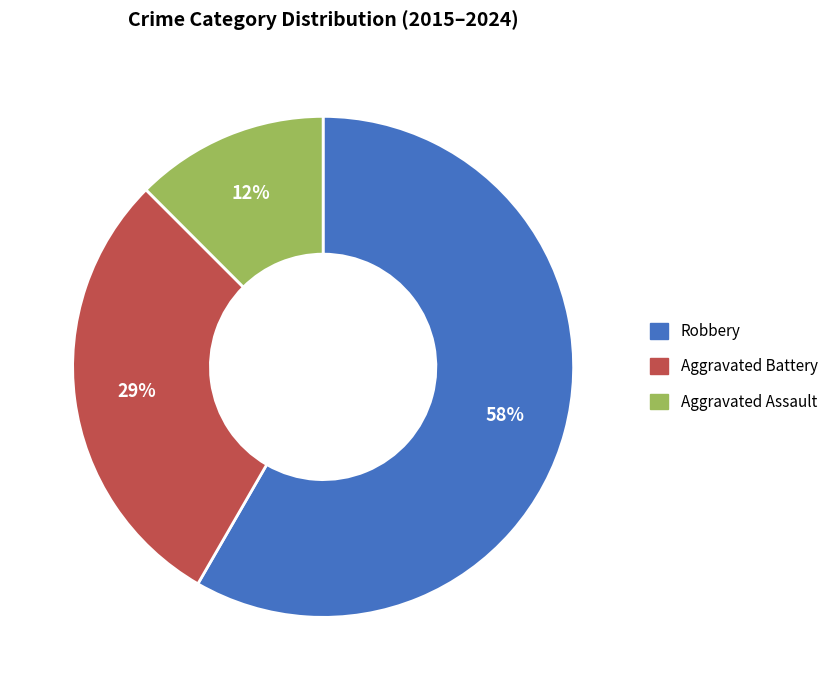

To the nearest percent, what percentage of the pie is Aggravated Battery?

29%